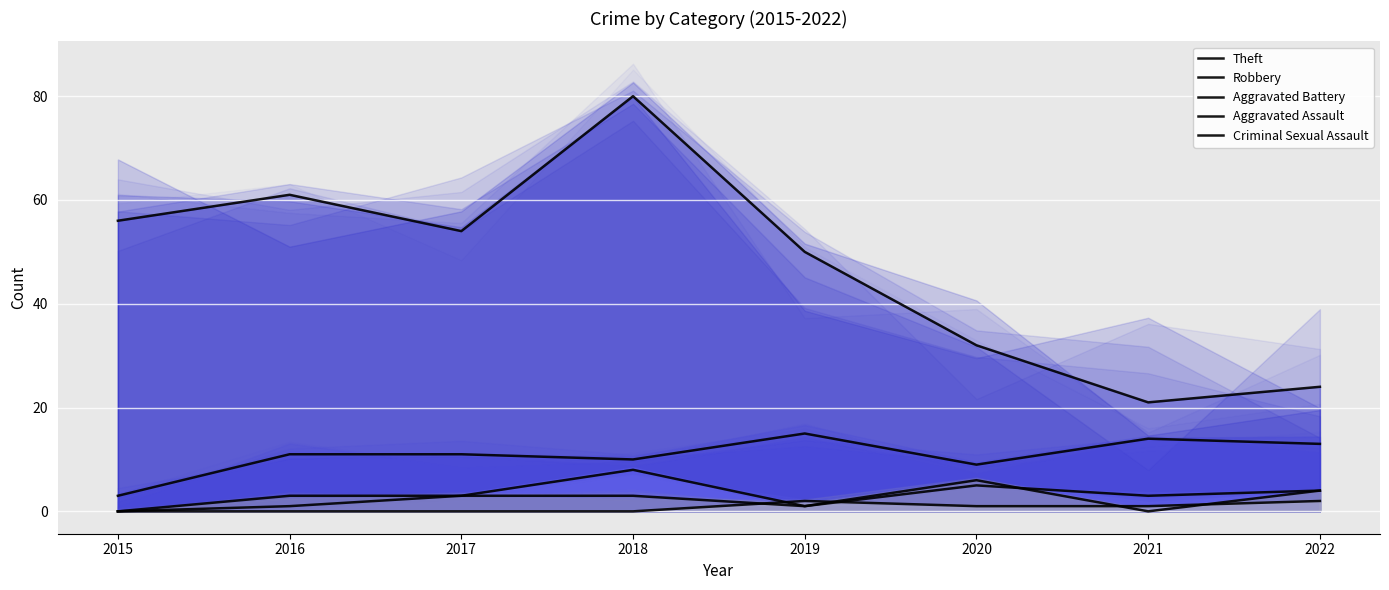

Between 2015 and 2022, which series saw the biggest shift?

Theft